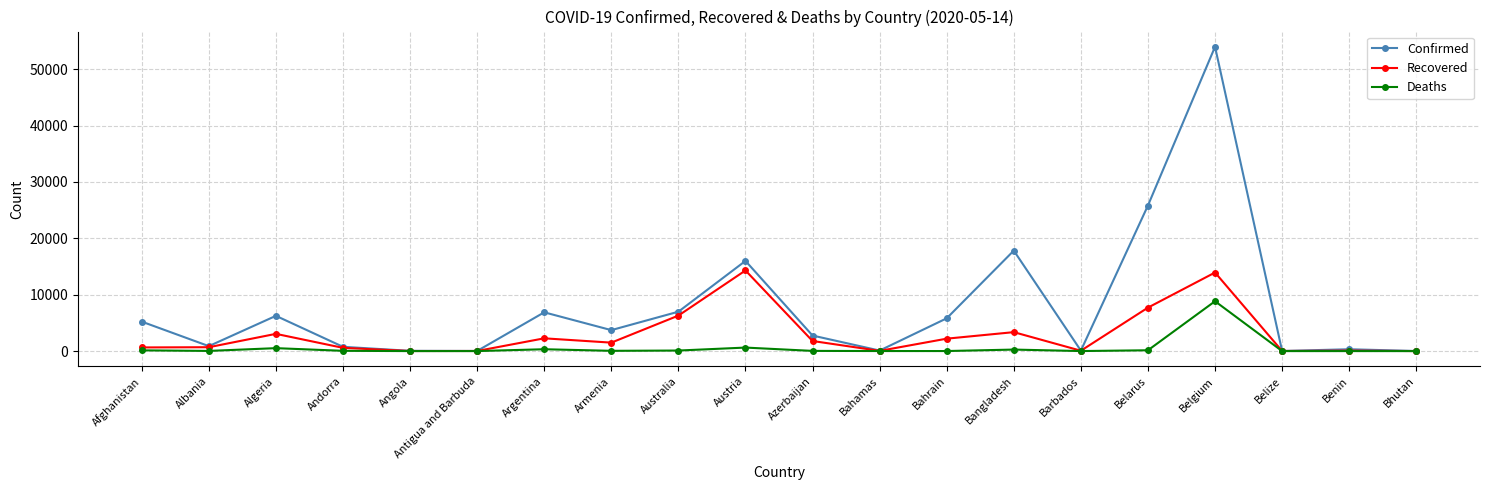

Rank the series by their maximum value, from lowest to highest.

Deaths, Recovered, Confirmed